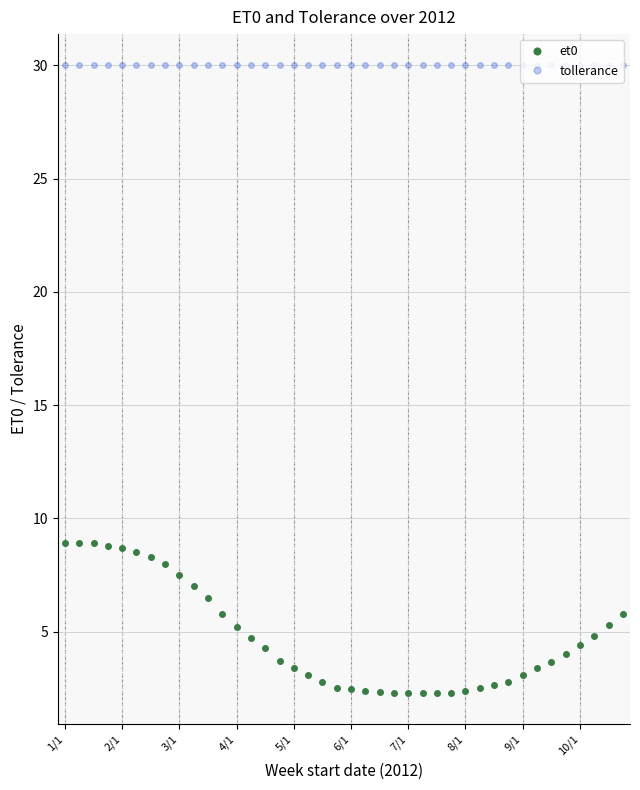

What is the value of the et0 point at the 15th from the left?

4.3